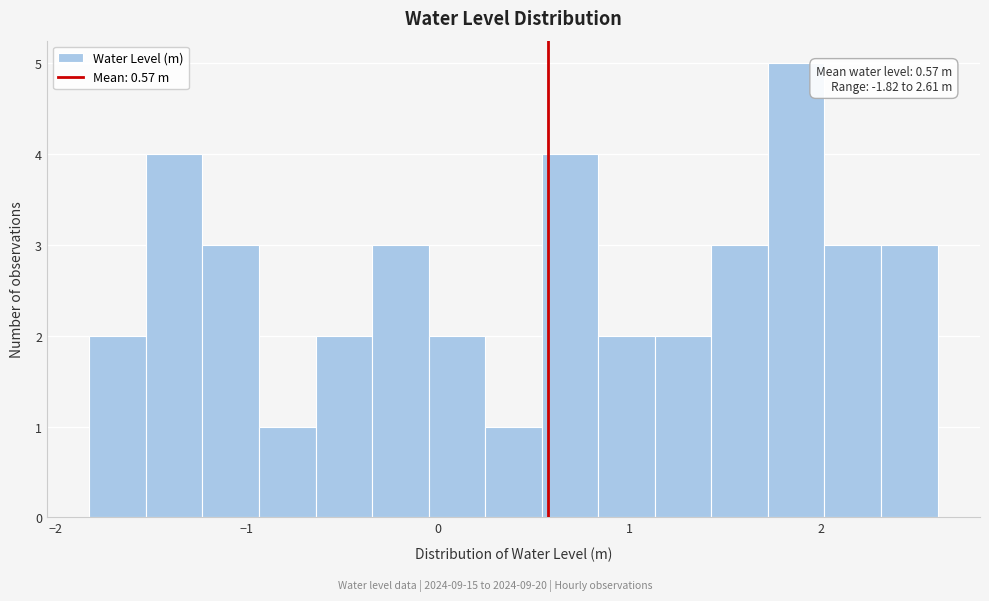

Around what value on the x-axis is the tallest bar? Give the approximate position of its centre, as read against the axis.

1.9